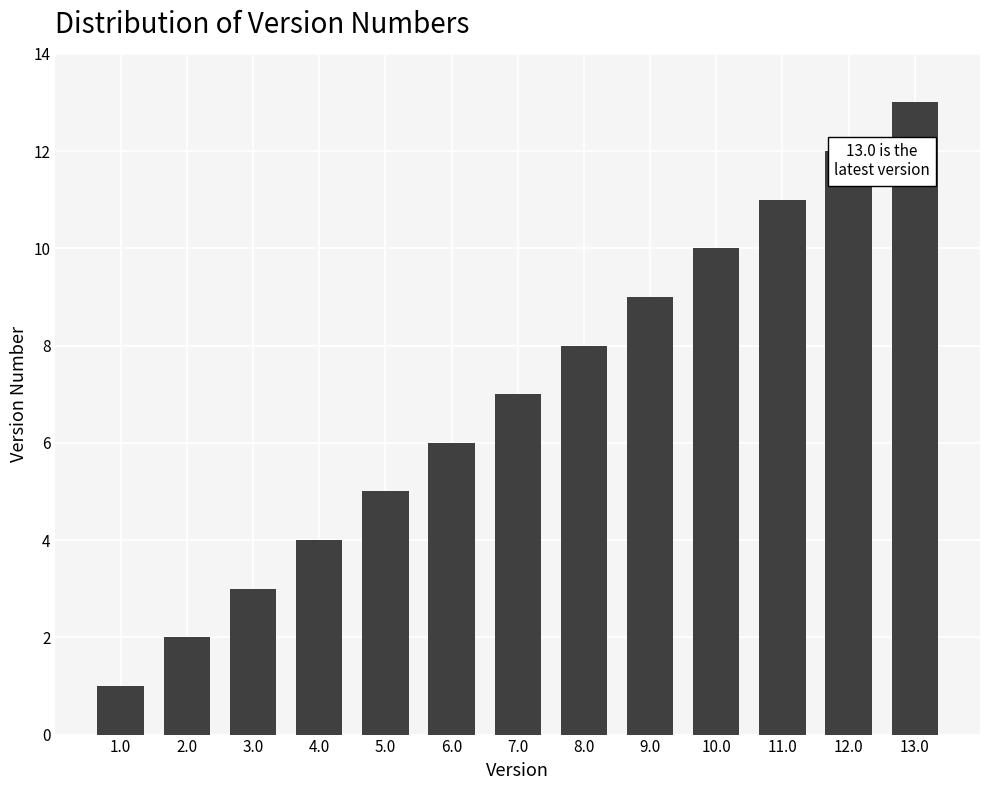

How many data points does each series have?

13